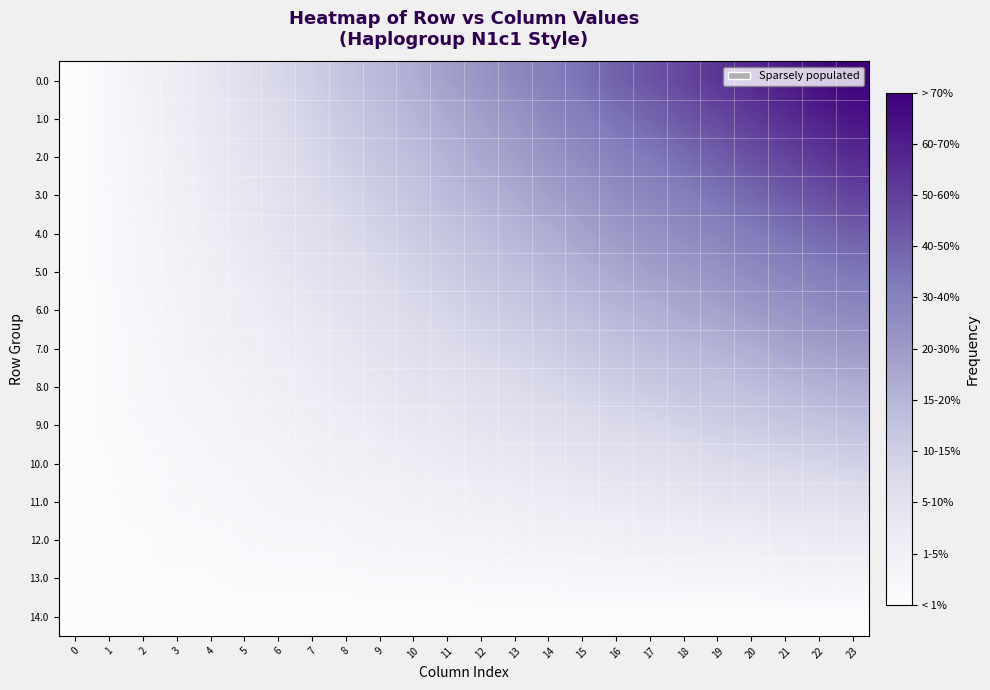

Reading left to right, extract all data points from this chart.

0.0: 0=0.0	1=0.0	2=0.1	3=0.1	4=0.2	5=0.2	6=0.3	7=0.3	8=0.3	9=0.4	10=0.4	11=0.5	12=0.5	13=0.6	14=0.6	15=0.7	16=0.7	17=0.7	18=0.8	19=0.8	20=0.9	21=0.9	22=1.0	23=1.0
1.0: 0=0.0	1=0.0	2=0.1	3=0.1	4=0.2	5=0.2	6=0.2	7=0.3	8=0.3	9=0.4	10=0.4	11=0.4	12=0.5	13=0.5	14=0.6	15=0.6	16=0.7	17=0.7	18=0.7	19=0.8	20=0.8	21=0.8	22=0.9	23=0.9
2.0: 0=0.0	1=0.0	2=0.1	3=0.1	4=0.1	5=0.2	6=0.2	7=0.3	8=0.3	9=0.3	10=0.4	11=0.4	12=0.5	13=0.5	14=0.5	15=0.6	16=0.6	17=0.6	18=0.7	19=0.7	20=0.8	21=0.8	22=0.8	23=0.9
3.0: 0=0.0	1=0.0	2=0.1	3=0.1	4=0.1	5=0.2	6=0.2	7=0.2	8=0.3	9=0.3	10=0.3	11=0.4	12=0.4	13=0.4	14=0.5	15=0.5	16=0.6	17=0.6	18=0.6	19=0.7	20=0.7	21=0.7	22=0.8	23=0.8
4.0: 0=0.0	1=0.0	2=0.1	3=0.1	4=0.1	5=0.2	6=0.2	7=0.2	8=0.2	9=0.3	10=0.3	11=0.3	12=0.4	13=0.4	14=0.4	15=0.5	16=0.5	17=0.5	18=0.6	19=0.6	20=0.6	21=0.7	22=0.7	23=0.7
5.0: 0=0.0	1=0.0	2=0.1	3=0.1	4=0.1	5=0.1	6=0.2	7=0.2	8=0.2	9=0.2	10=0.3	11=0.3	12=0.3	13=0.4	14=0.4	15=0.4	16=0.5	17=0.5	18=0.5	19=0.5	20=0.6	21=0.6	22=0.6	23=0.6
6.0: 0=0.0	1=0.0	2=0.1	3=0.1	4=0.1	5=0.1	6=0.1	7=0.2	8=0.2	9=0.2	10=0.2	11=0.3	12=0.3	13=0.3	14=0.3	15=0.4	16=0.4	17=0.4	18=0.5	19=0.5	20=0.5	21=0.5	22=0.6	23=0.6
7.0: 0=0.0	1=0.0	2=0.0	3=0.1	4=0.1	5=0.1	6=0.1	7=0.1	8=0.2	9=0.2	10=0.2	11=0.2	12=0.3	13=0.3	14=0.3	15=0.3	16=0.3	17=0.4	18=0.4	19=0.4	20=0.4	21=0.5	22=0.5	23=0.5
8.0: 0=0.0	1=0.0	2=0.0	3=0.1	4=0.1	5=0.1	6=0.1	7=0.1	8=0.1	9=0.2	10=0.2	11=0.2	12=0.2	13=0.2	14=0.3	15=0.3	16=0.3	17=0.3	18=0.3	19=0.3	20=0.4	21=0.4	22=0.4	23=0.4
9.0: 0=0.0	1=0.0	2=0.0	3=0.1	4=0.1	5=0.1	6=0.1	7=0.1	8=0.1	9=0.1	10=0.2	11=0.2	12=0.2	13=0.2	14=0.2	15=0.2	16=0.2	17=0.3	18=0.3	19=0.3	20=0.3	21=0.3	22=0.3	23=0.4
10.0: 0=0.0	1=0.0	2=0.0	3=0.0	4=0.1	5=0.1	6=0.1	7=0.1	8=0.1	9=0.1	10=0.1	11=0.1	12=0.1	13=0.2	14=0.2	15=0.2	16=0.2	17=0.2	18=0.2	19=0.2	20=0.2	21=0.3	22=0.3	23=0.3
11.0: 0=0.0	1=0.0	2=0.0	3=0.0	4=0.0	5=0.1	6=0.1	7=0.1	8=0.1	9=0.1	10=0.1	11=0.1	12=0.1	13=0.1	14=0.1	15=0.1	16=0.1	17=0.2	18=0.2	19=0.2	20=0.2	21=0.2	22=0.2	23=0.2
12.0: 0=0.0	1=0.0	2=0.0	3=0.0	4=0.0	5=0.0	6=0.0	7=0.0	8=0.1	9=0.1	10=0.1	11=0.1	12=0.1	13=0.1	14=0.1	15=0.1	16=0.1	17=0.1	18=0.1	19=0.1	20=0.1	21=0.1	22=0.1	23=0.1
13.0: 0=0.0	1=0.0	2=0.0	3=0.0	4=0.0	5=0.0	6=0.0	7=0.0	8=0.0	9=0.0	10=0.0	11=0.0	12=0.0	13=0.0	14=0.0	15=0.1	16=0.1	17=0.1	18=0.1	19=0.1	20=0.1	21=0.1	22=0.1	23=0.1
14.0: 0=0.0	1=0.0	2=0.0	3=0.0	4=0.0	5=0.0	6=0.0	7=0.0	8=0.0	9=0.0	10=0.0	11=0.0	12=0.0	13=0.0	14=0.0	15=0.0	16=0.0	17=0.0	18=0.0	19=0.0	20=0.0	21=0.0	22=0.0	23=0.0